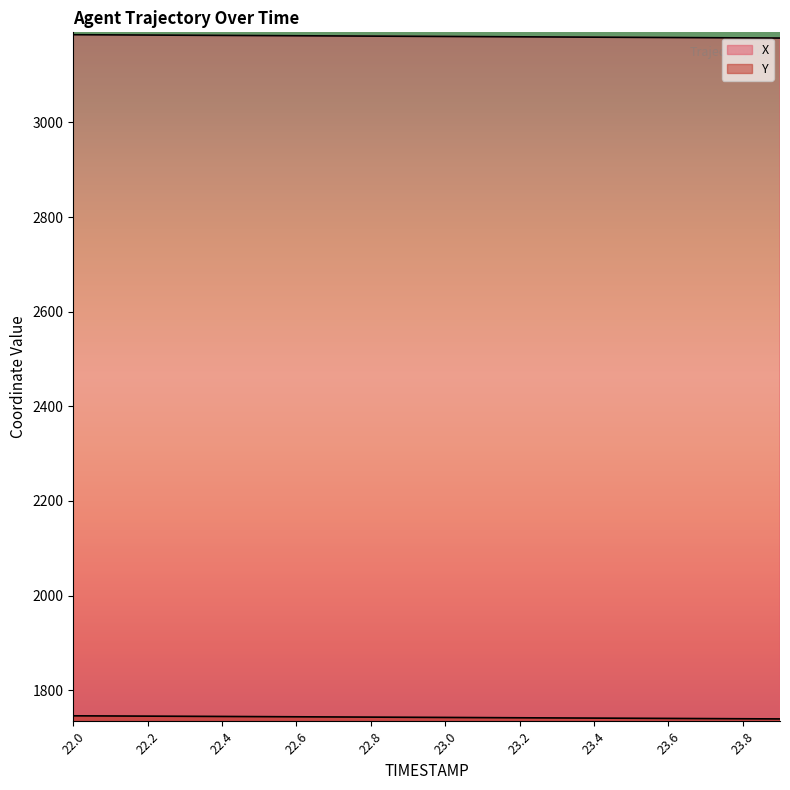

What are all the series names shown in the legend?

X, Y